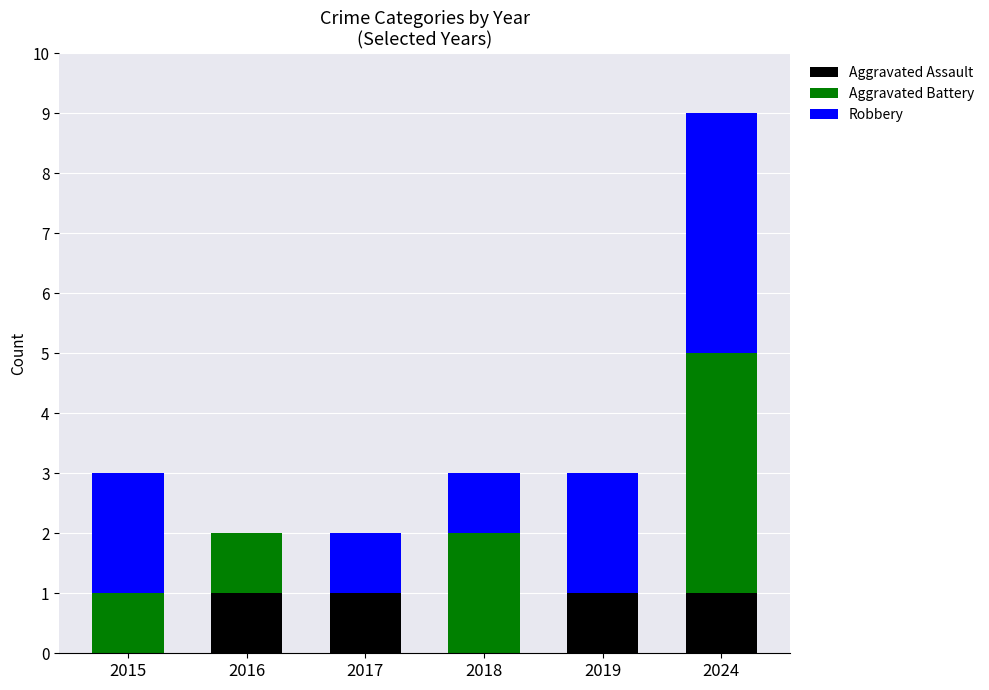

How many categories are shown in the chart?

6